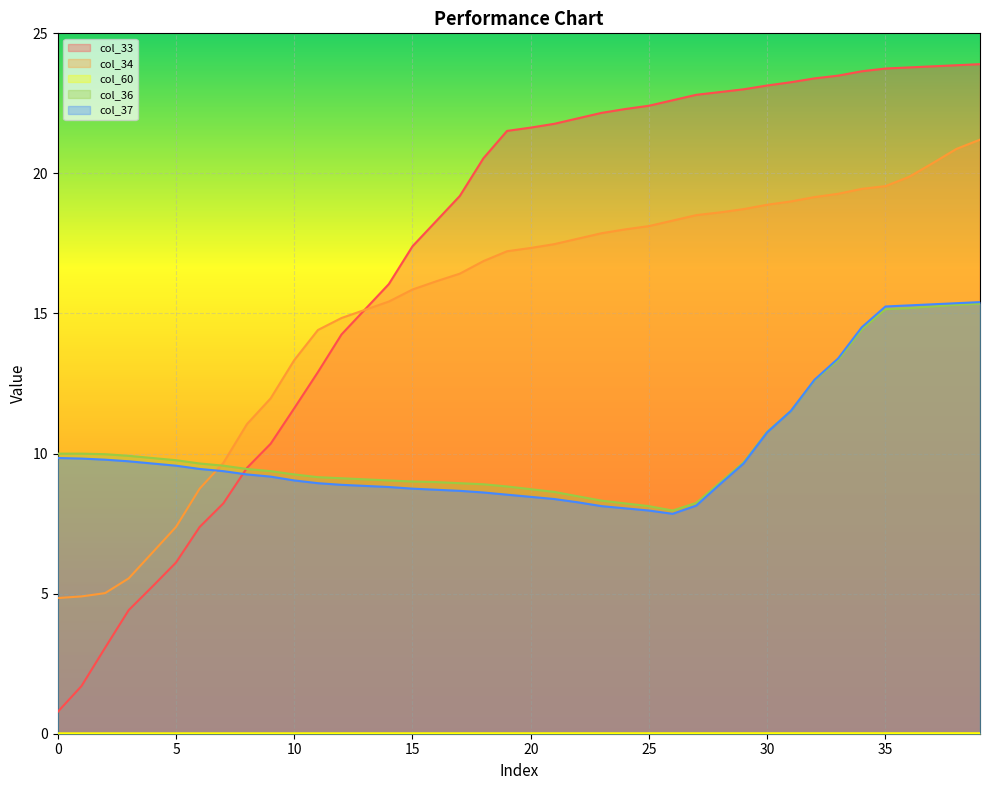

What is the maximum value for col_36?

15.3